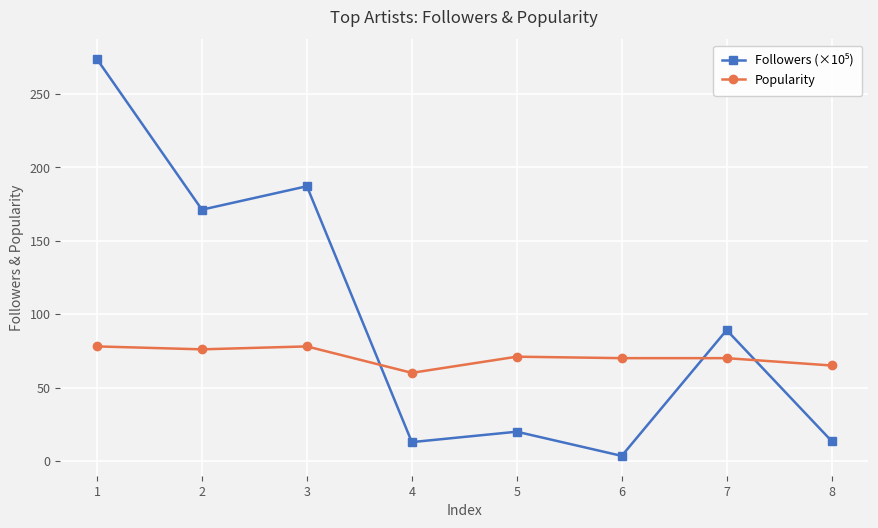

The value of Popularity at 6 is 70.0. True or false?

True